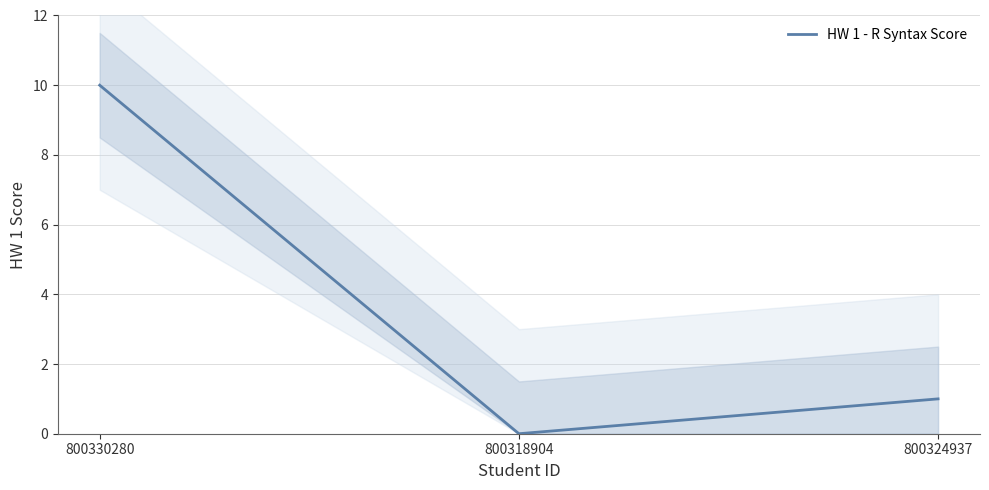

What is the sum of all values?

11